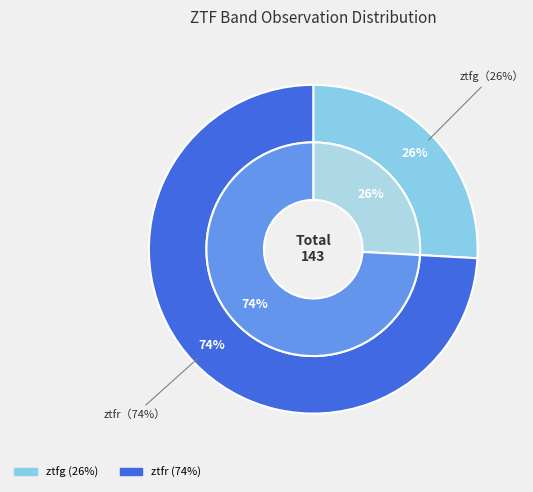

What is the change in value from ztfg to ztfr?

+69